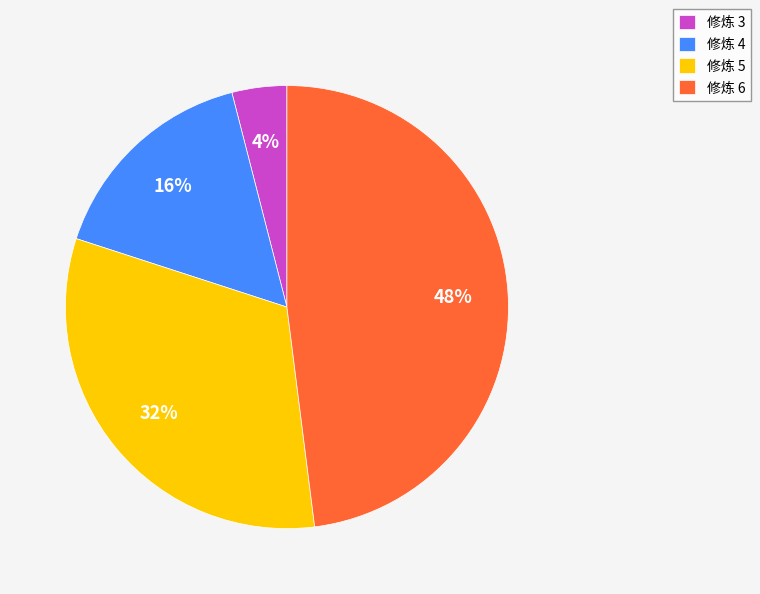

Which category has the smallest portion of the pie?

修炼 3